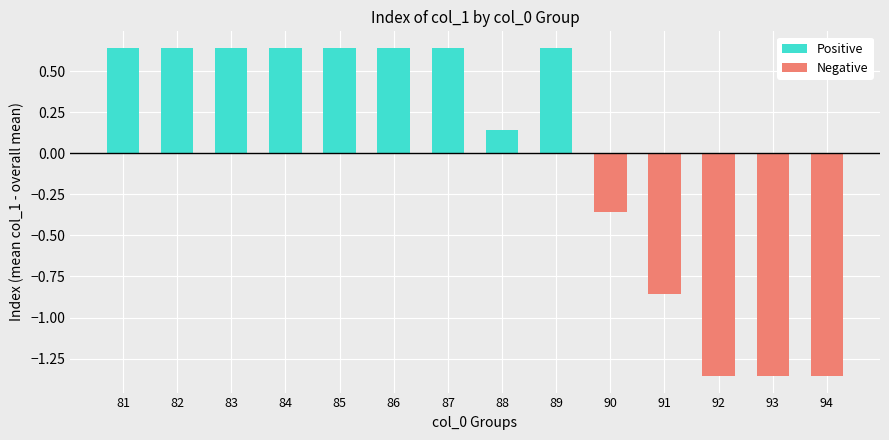

Reading right to left, what are all the values shown in this chart?

Positive: 0.0	0.0	0.0	0.0	0.0	0.6	0.1	0.6	0.6	0.6	0.6	0.6	0.6	0.6
Negative: -1.4	-1.4	-1.4	-0.9	-0.4	0.0	0.0	0.0	0.0	0.0	0.0	0.0	0.0	0.0